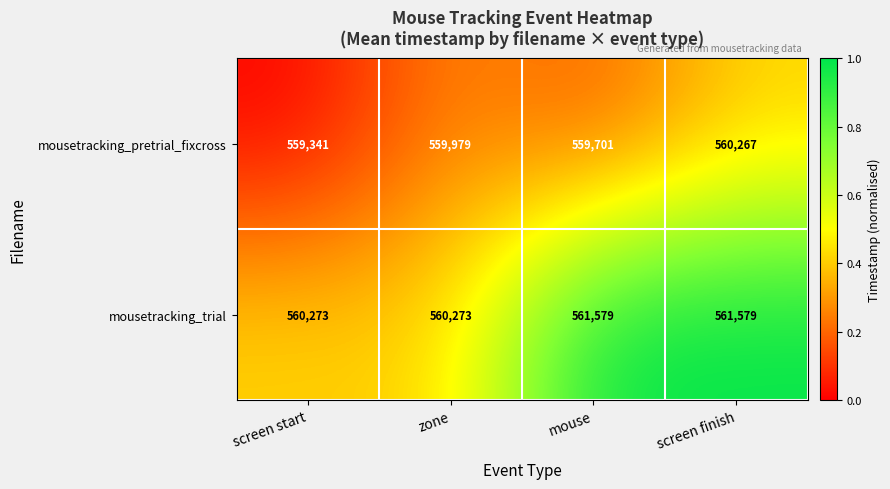

Between screen start and screen finish, which series saw the biggest shift?

mousetracking_trial